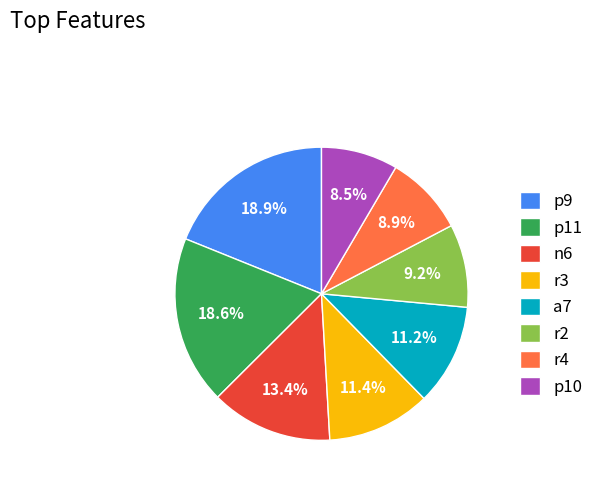

Is there any slice that represents more than half of the pie?

No